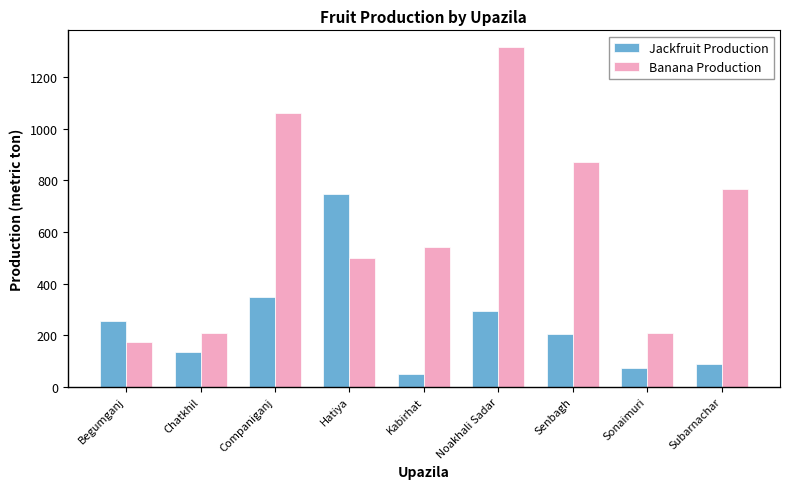

The Banana Production series shows 1060 at Companiganj. True or false?

True